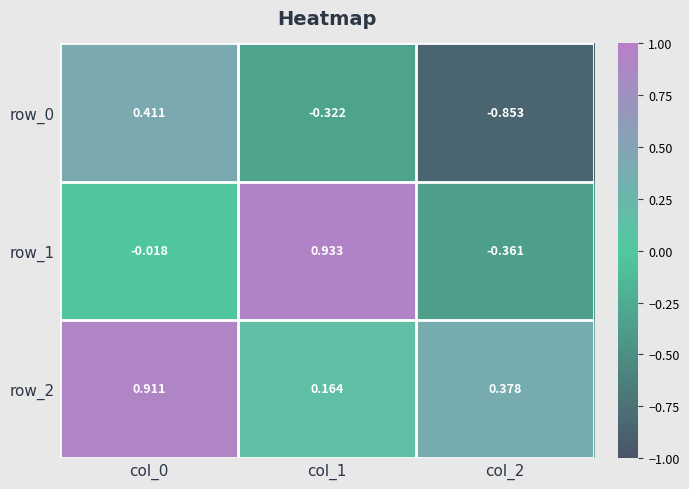

Is the value of row_1 at col_2 greater than the value of row_2 at col_0?

No